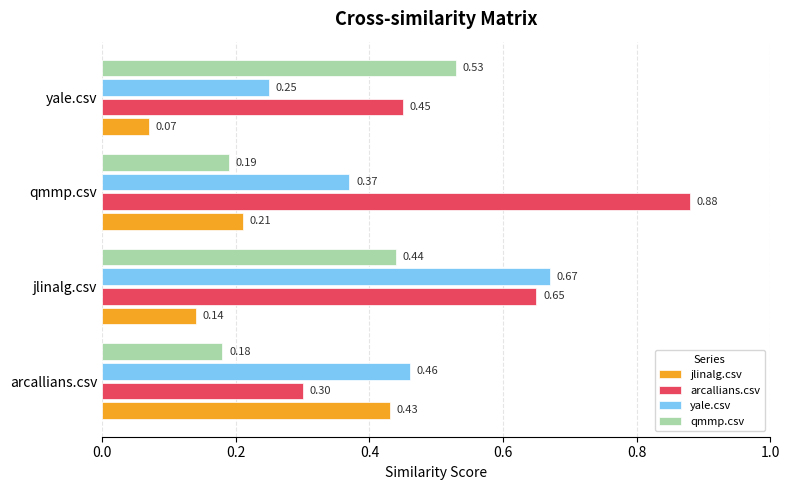

Which series has the largest total across all categories?

arcallians.csv